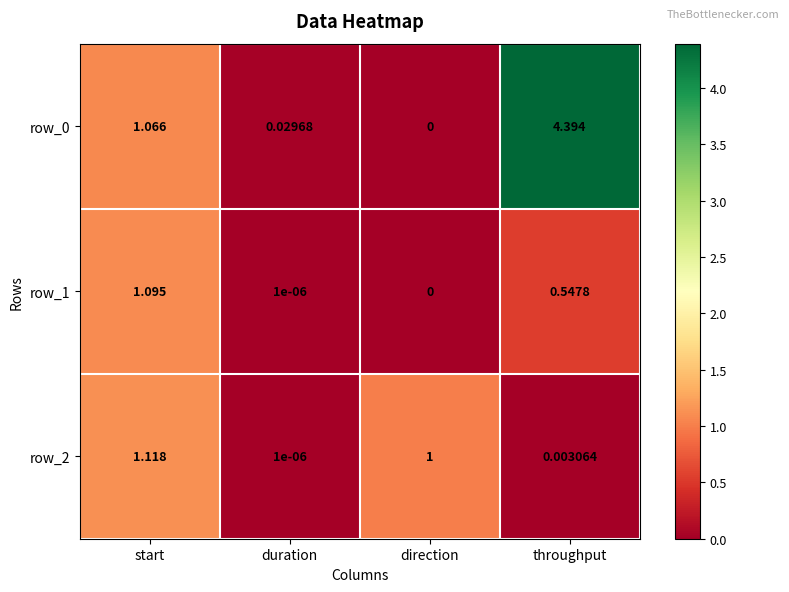

Which category has the highest value across all series?

throughput